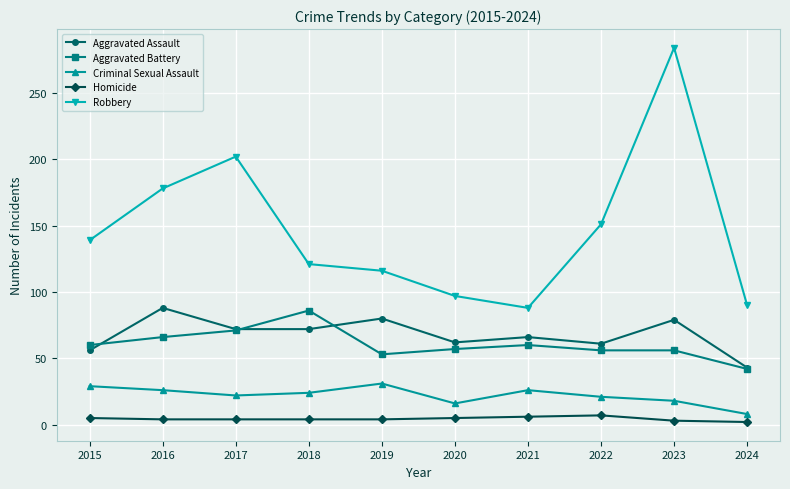

Which series has the largest total across all categories?

Robbery